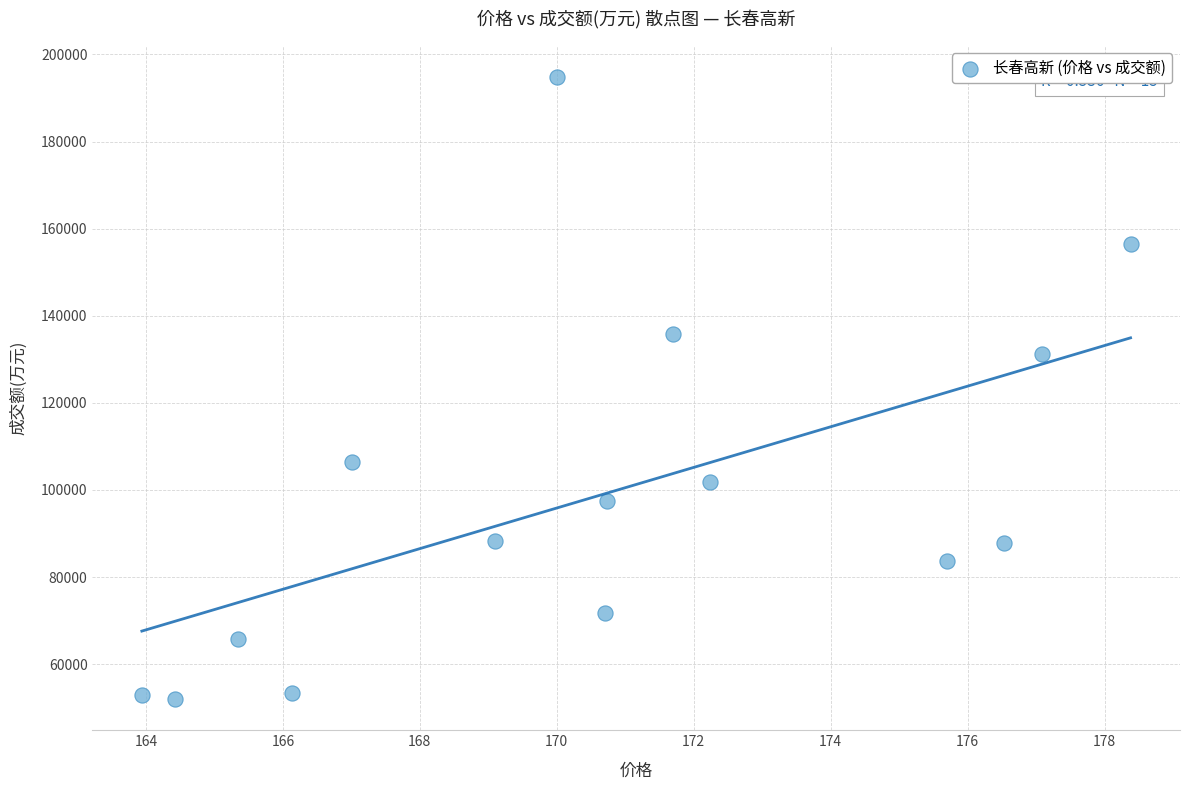

What is the range of Y values (max minus min)?

142863